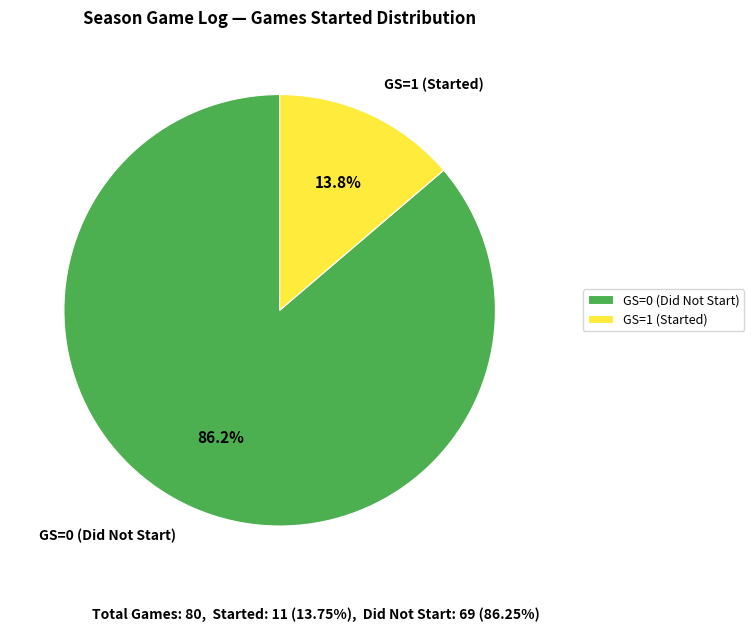

Is it true that GS=1 is 2% of the pie?

False